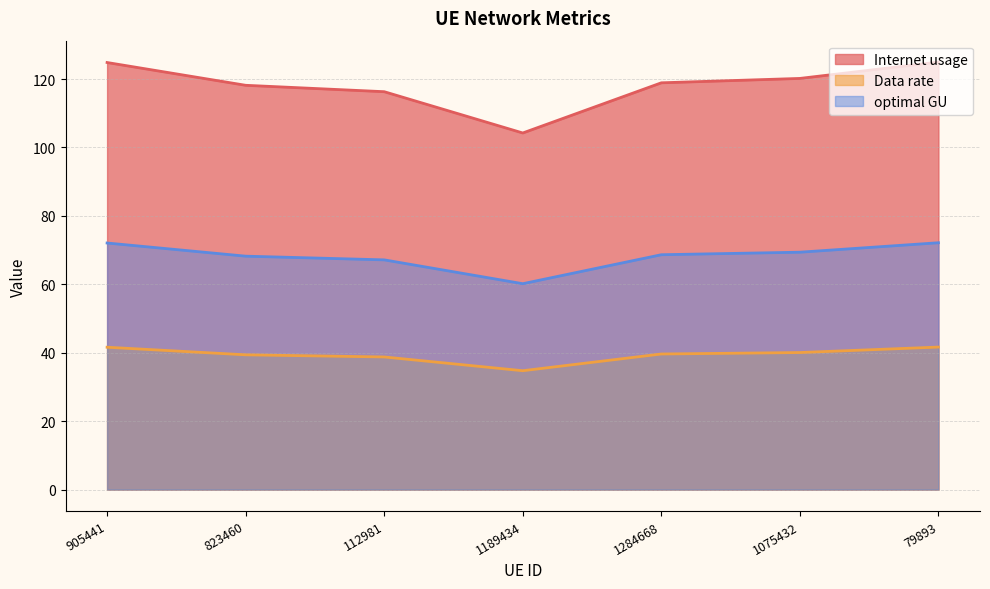

Which series has the largest range (max minus min)?

Internet usage